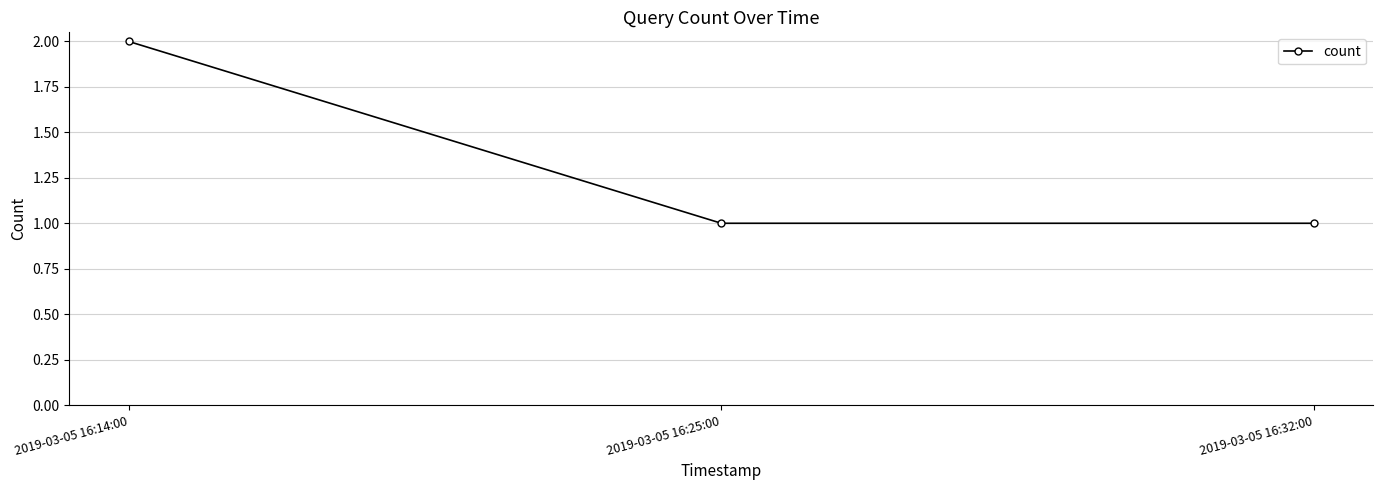

Reading left to right, extract all data points from this chart.

2019-03-05 16:14:00=2	2019-03-05 16:25:00=1	2019-03-05 16:32:00=1